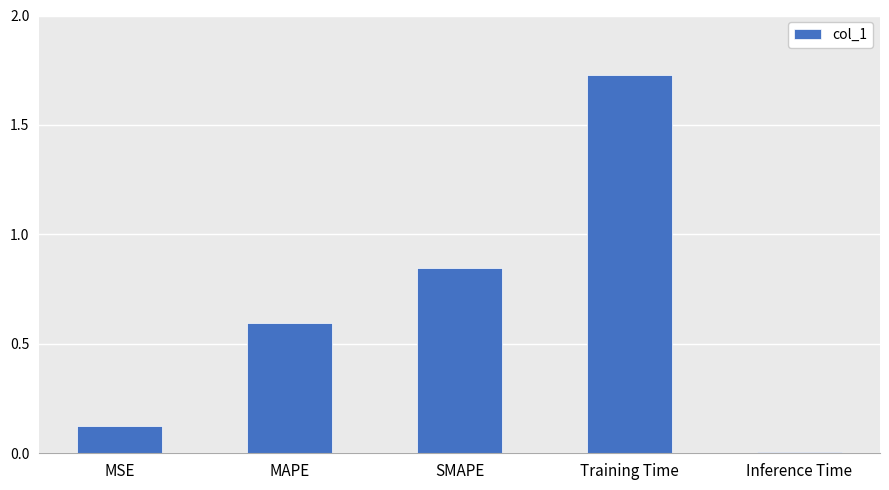

What is the sum of all values?

3.3